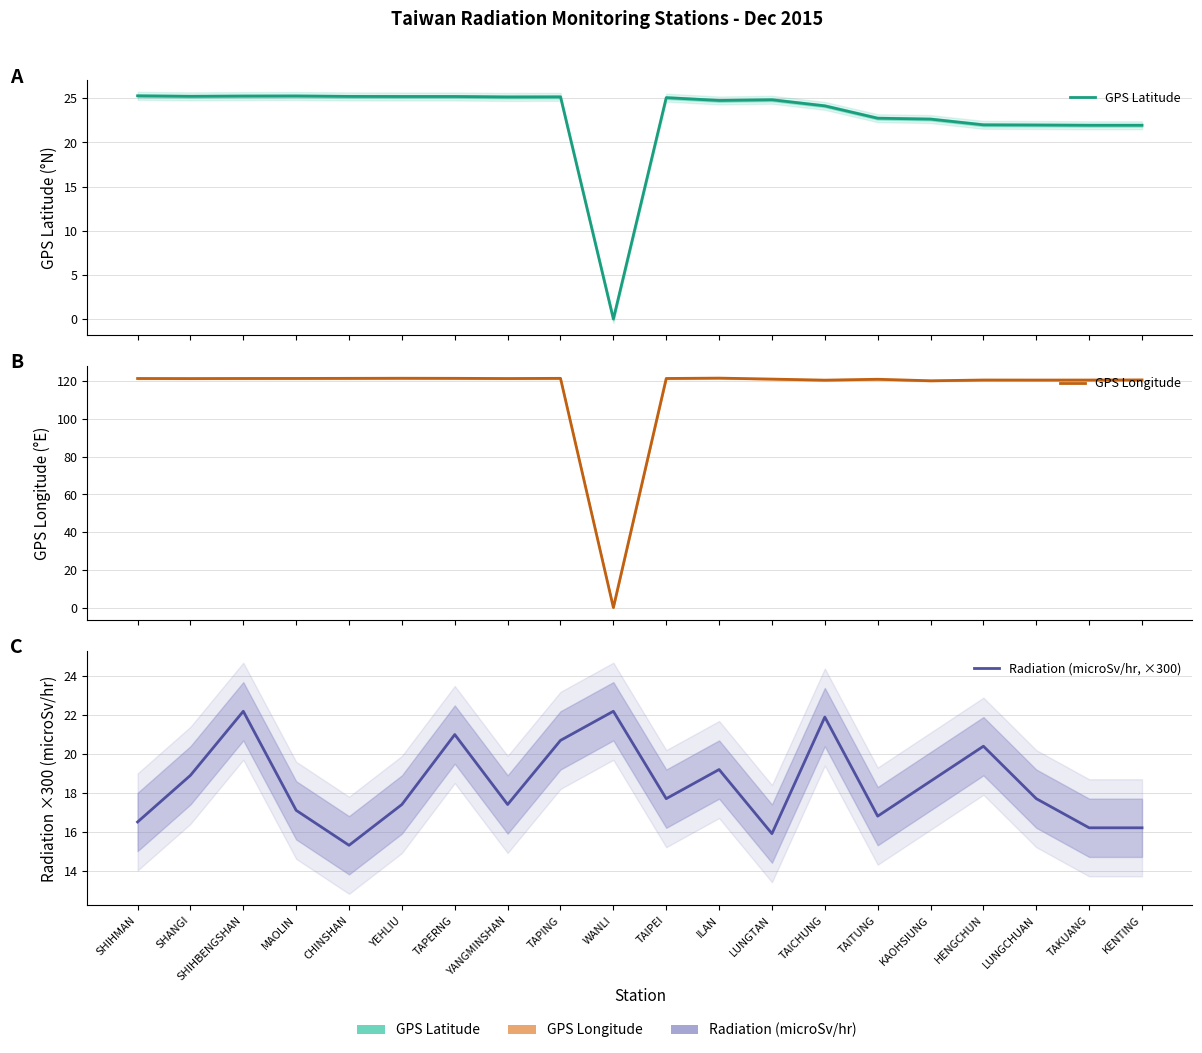

What value does the Radiation (microSv/hr, ×300) series have at SHIHBENGSHAN?

22.2